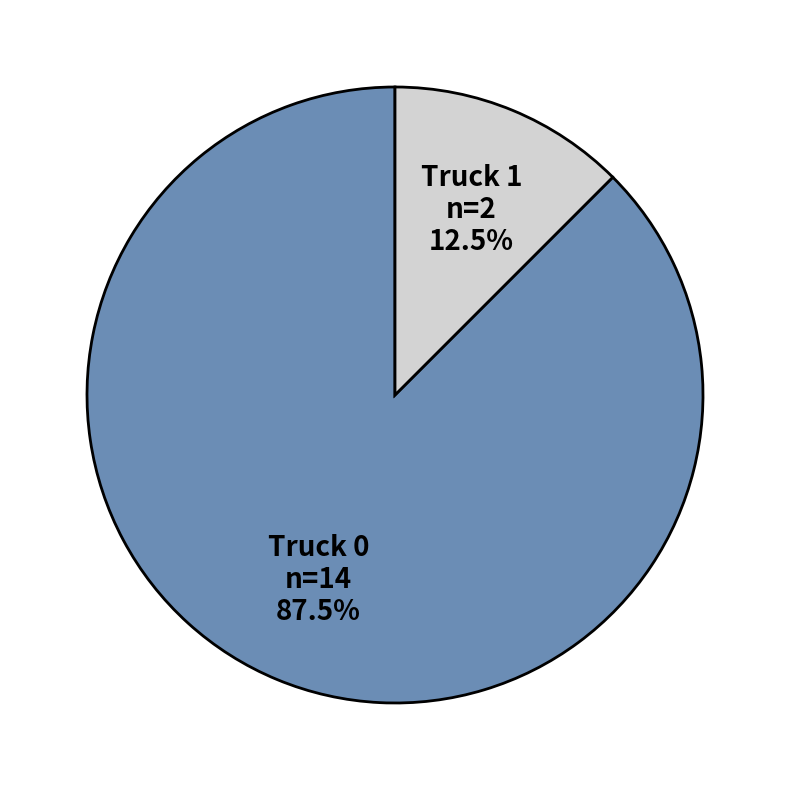

How many segments does this pie chart have?

2